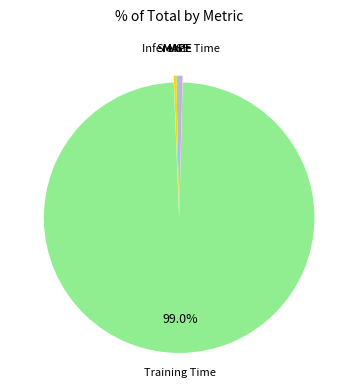

Does any single category account for the majority?

Yes